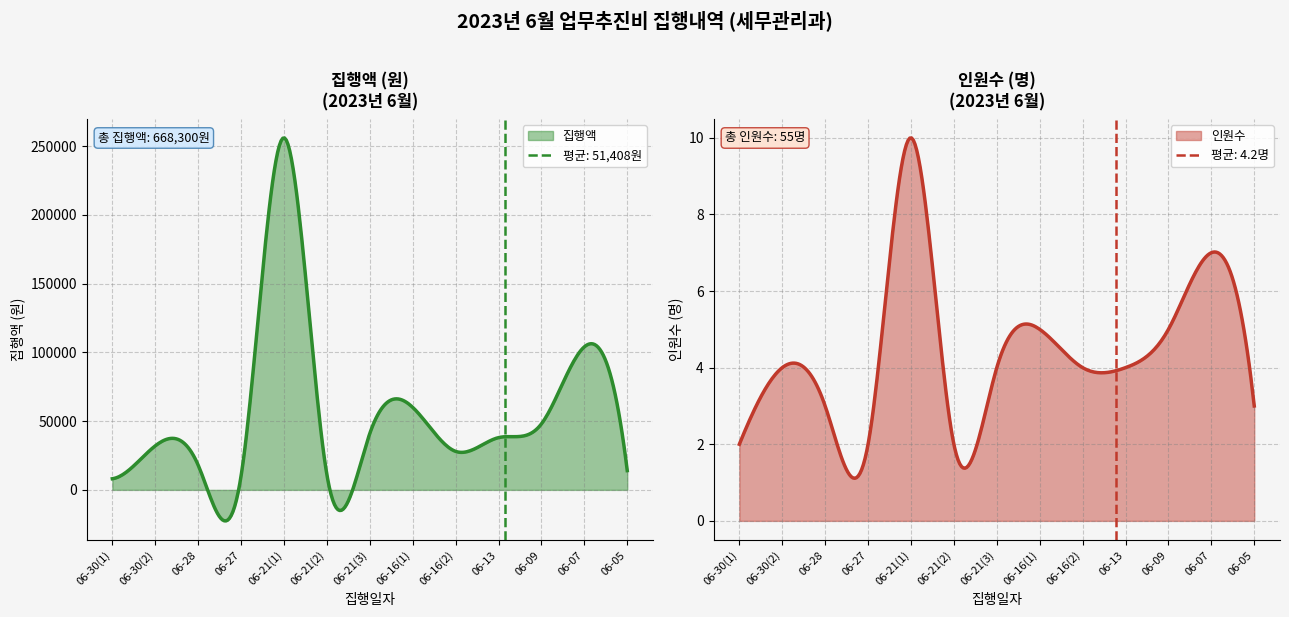

Between 06-28 and 06-09, which series saw the biggest shift?

집행액